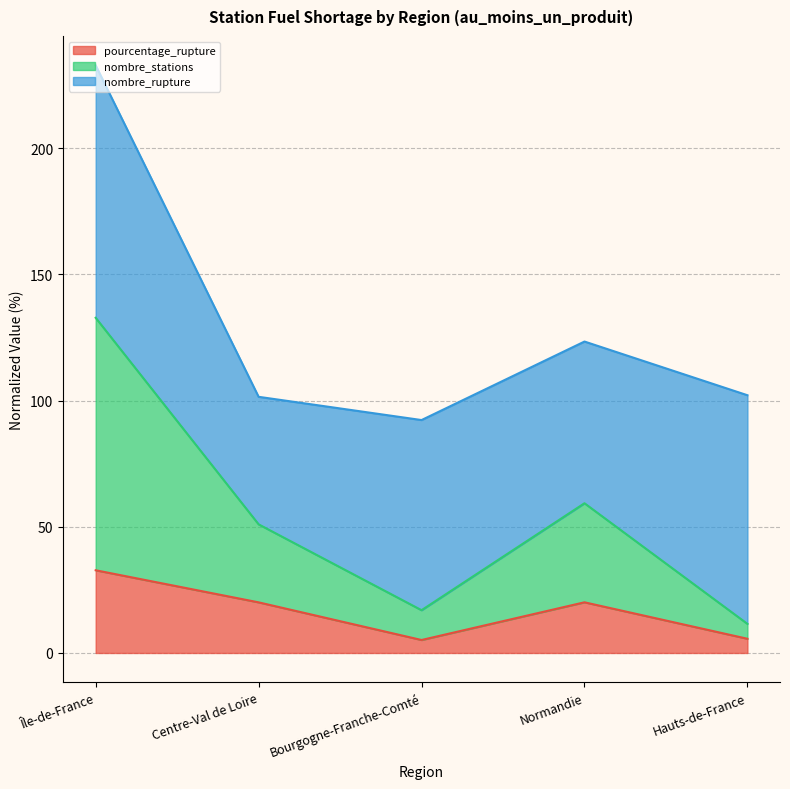

The pourcentage_rupture series shows 5.6 at Hauts-de-France. True or false?

True